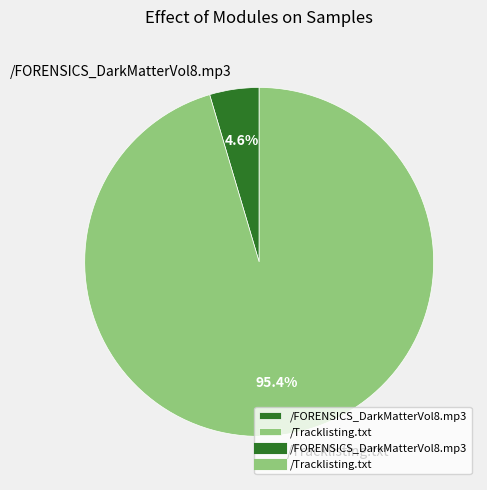

True or false: /FORENSICS_DarkMatterVol8.mp3 accounts for 5% of the total.

True